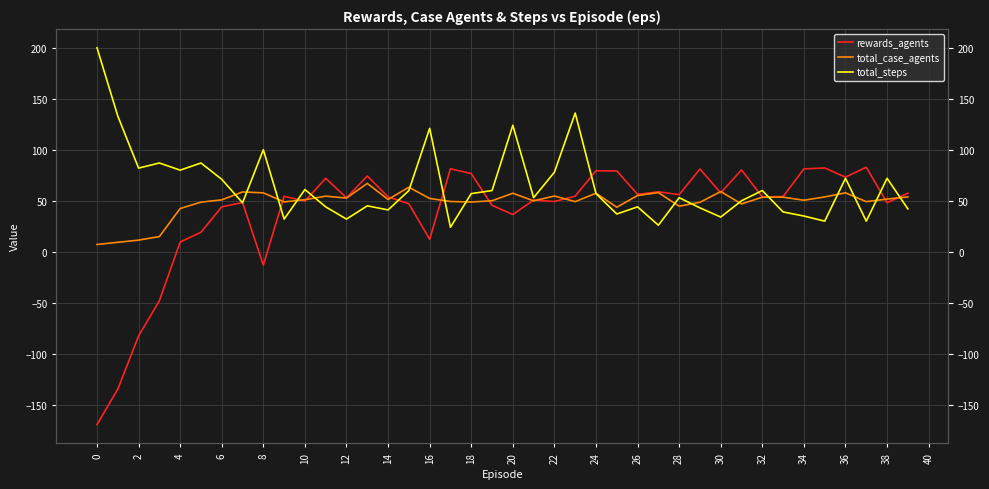

How many intersections are there between total_case_agents and total_steps?

17